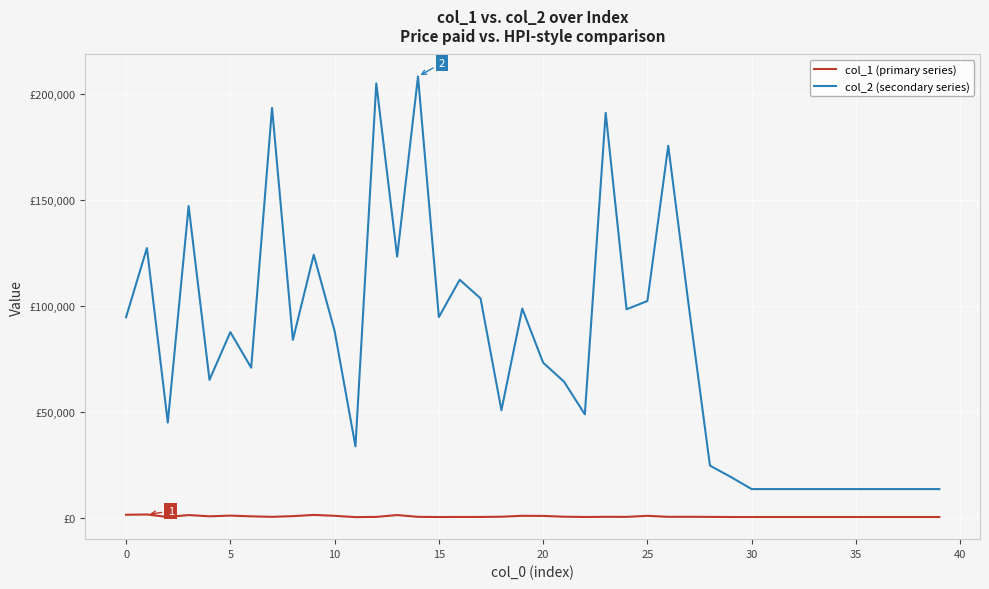

At which label does col_1 (primary series) reach its minimum?

11